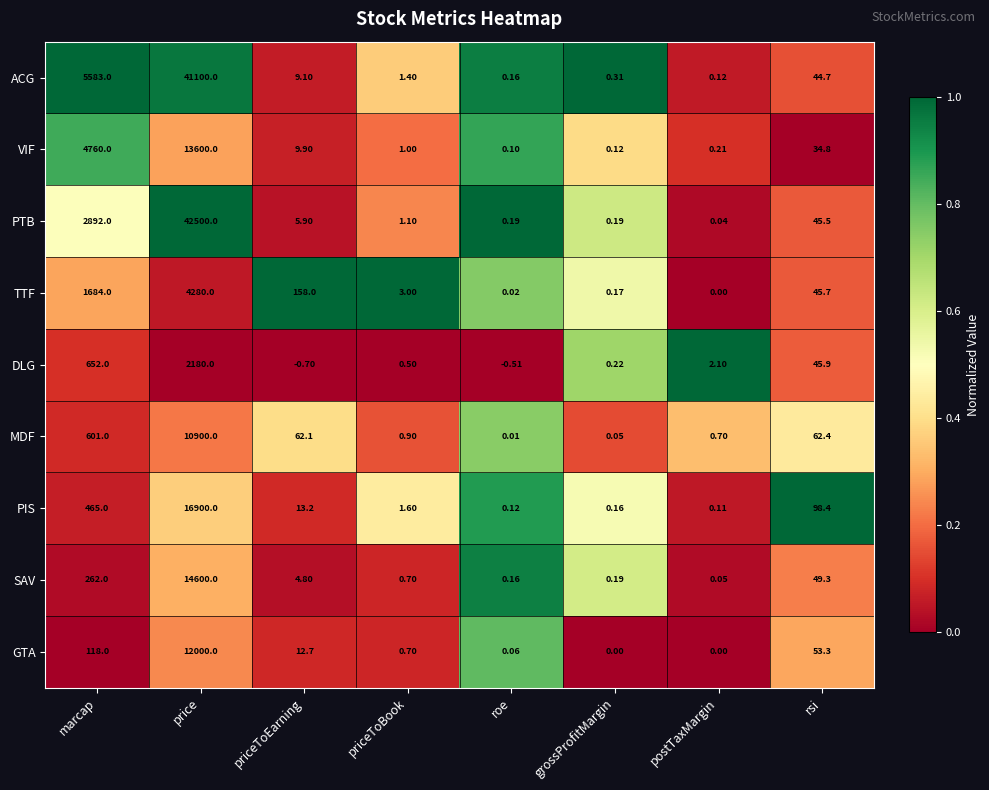

At which label is DLG closest to 1089?

marcap